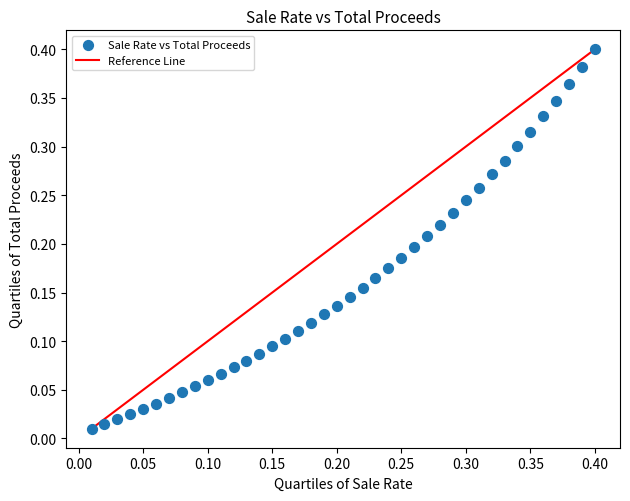

Count the number of points in this scatter plot.

40